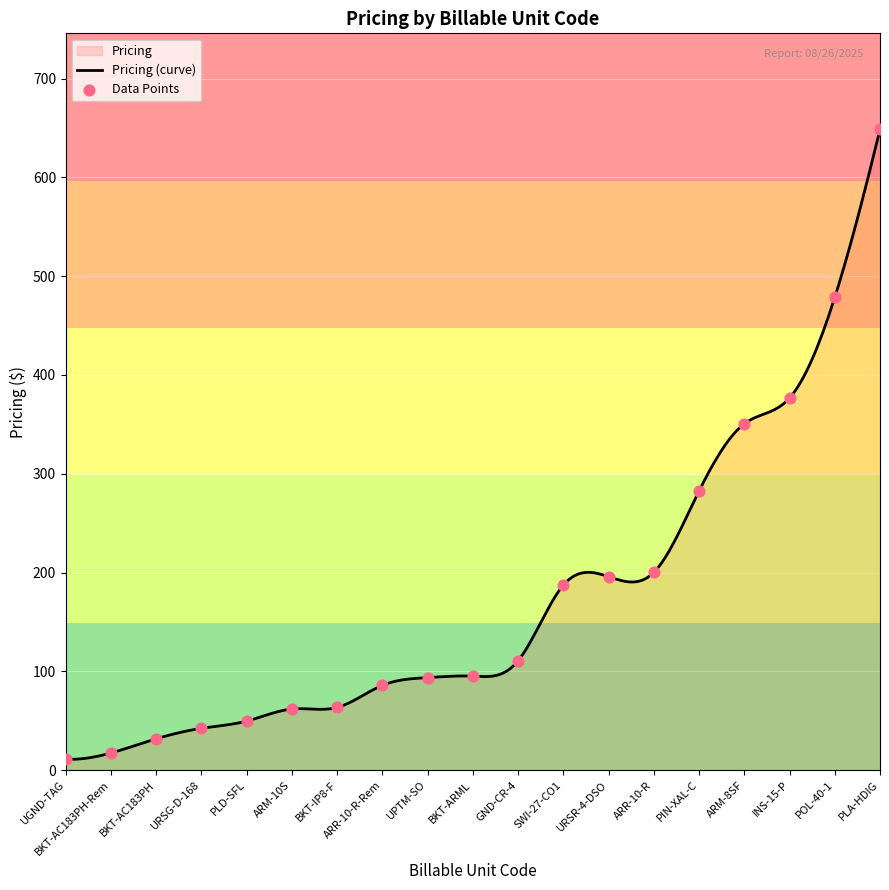

What is the ratio of the value at PLD-SFL to the value at POL-40-1?

0.1